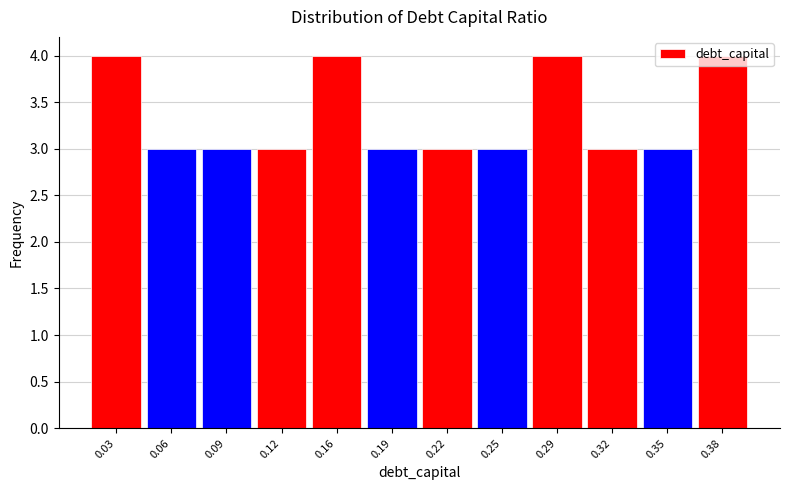

How tall is the bar that spans 0.140 to 0.175 on the x-axis? Neither the bar edges nor the heights are printed on the chart, so give them approximately, as read against the axes.

4